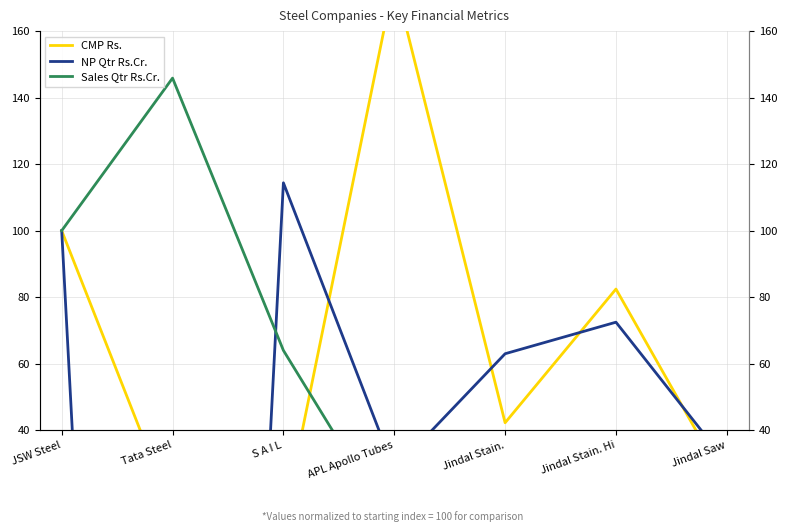

At APL Apollo Tubes, list the series in order from largest to smallest.

CMP Rs., NP Qtr Rs.Cr., Sales Qtr Rs.Cr.